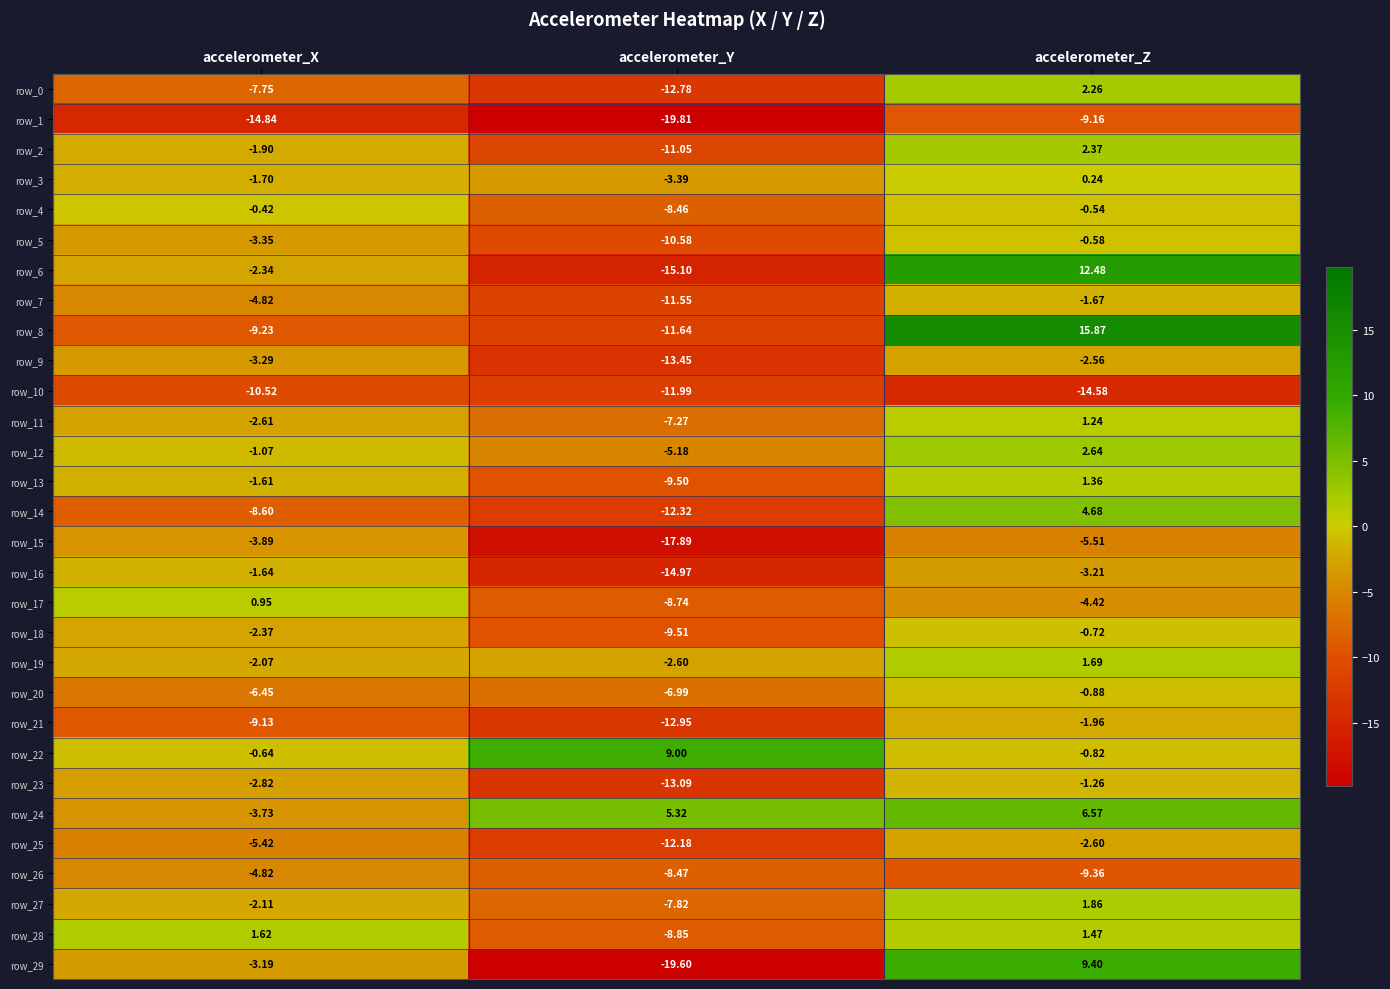

Where is row_1 nearest to the value -14?

accelerometer_X